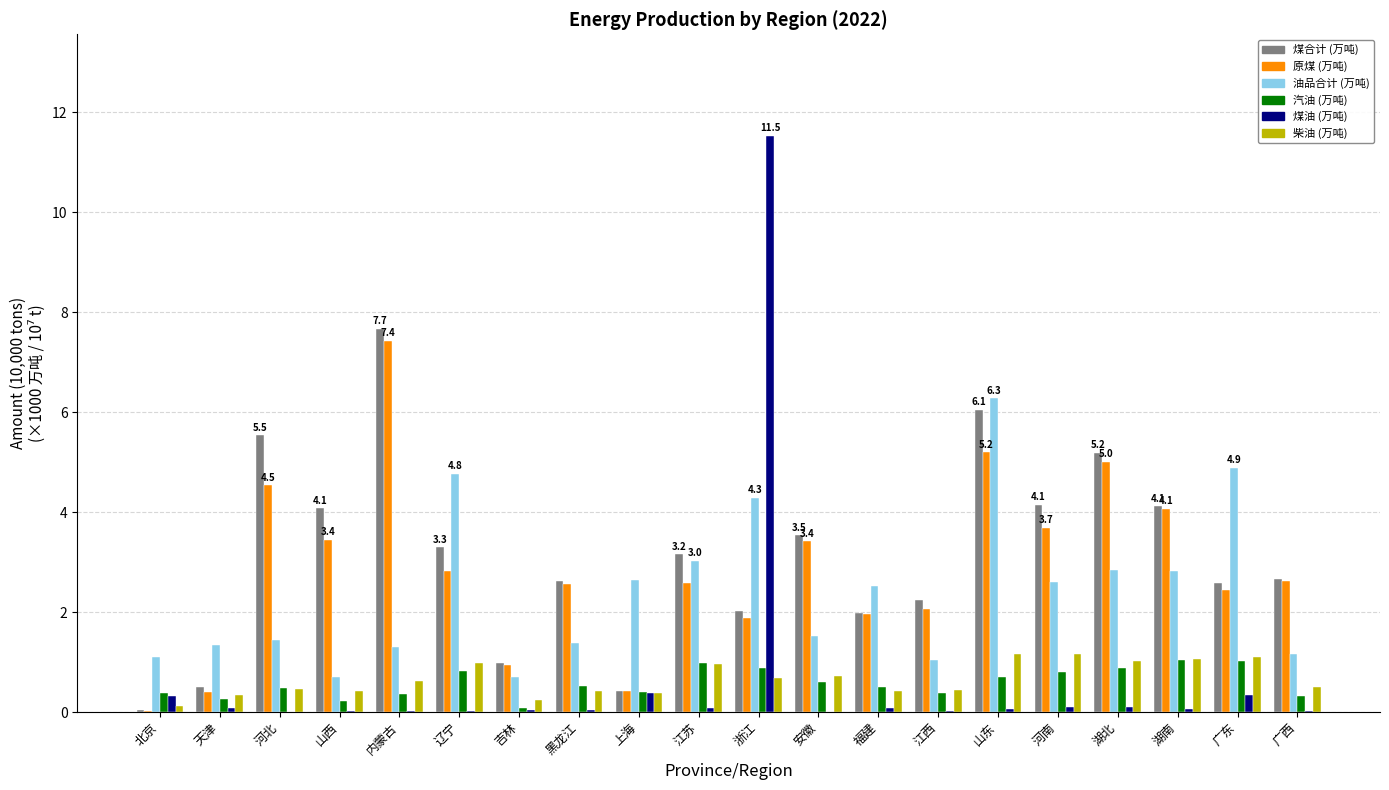

What is the approximate value of 煤合计 (万吨) at 天津?

0.5